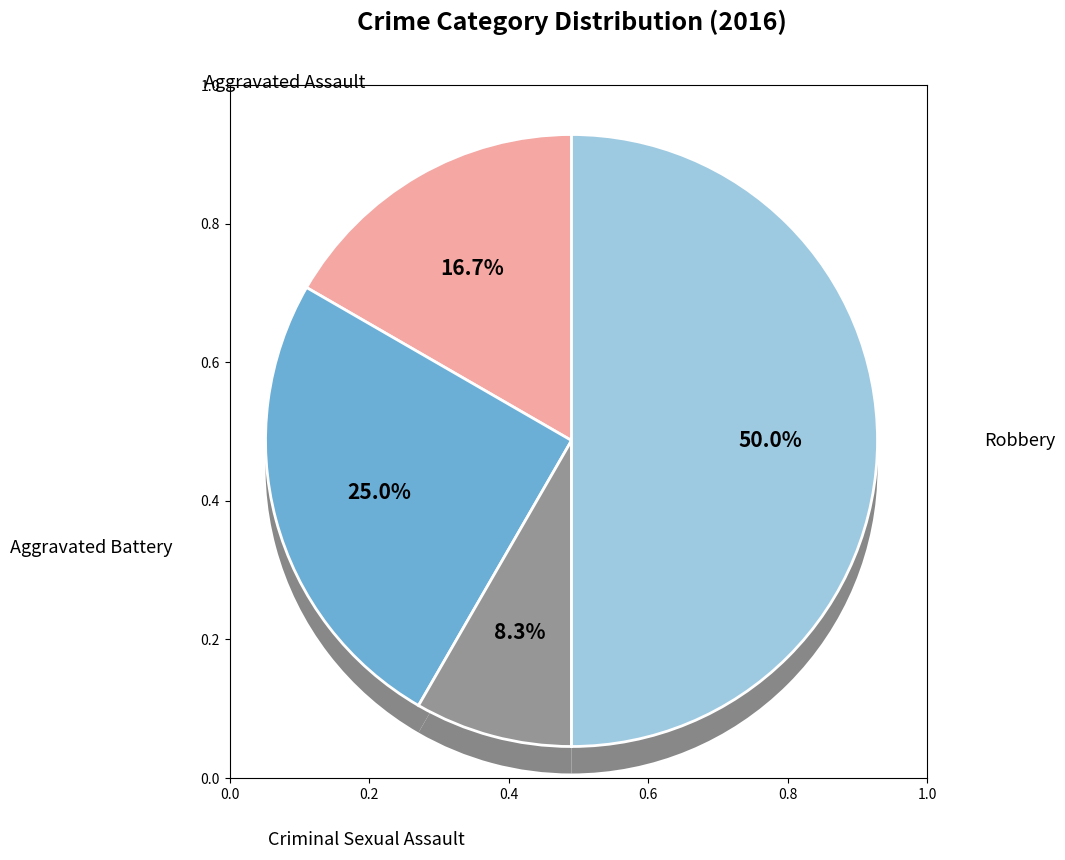

Combined, what portion of the pie is Aggravated Assault and Robbery?

66.7%